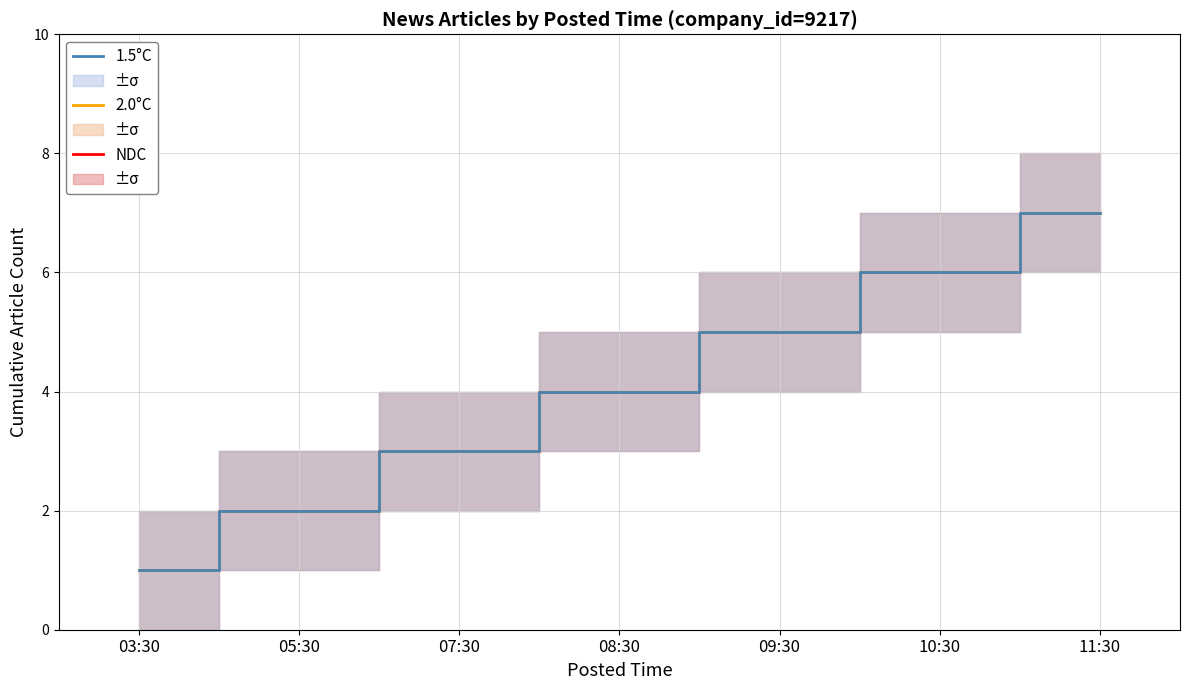

Count the 1.5°C values in the range 2 to 6.

5